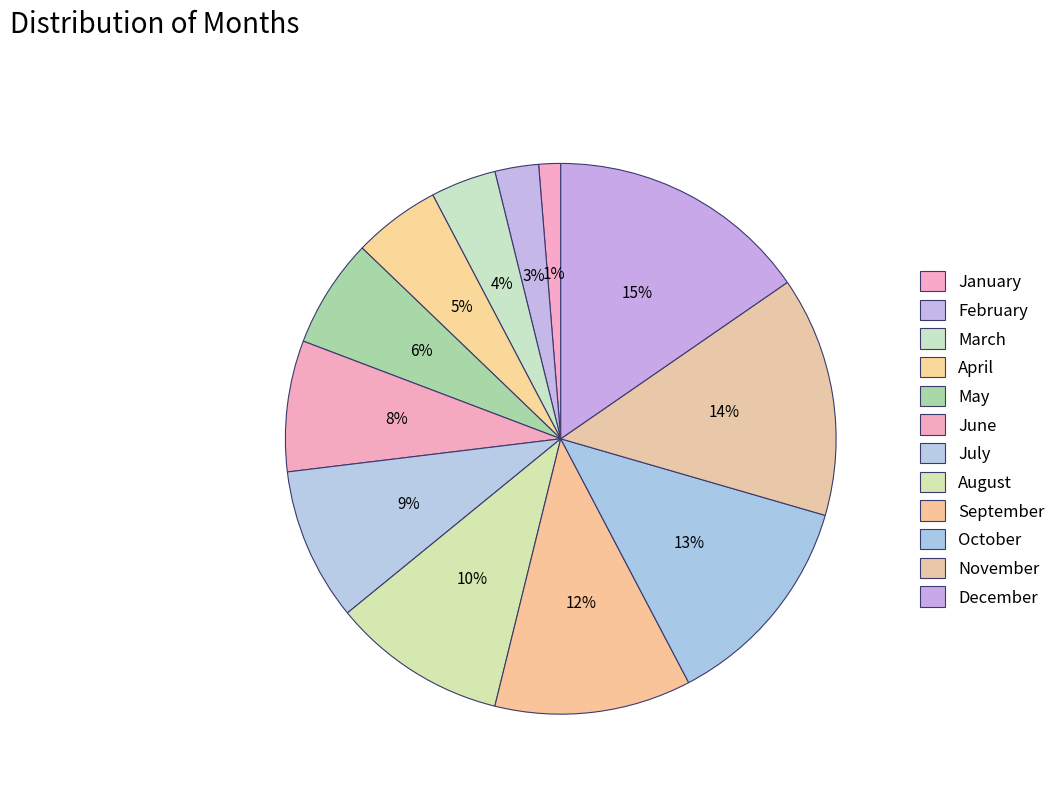

To the nearest percent, what is the combined percentage of August and February?

13%